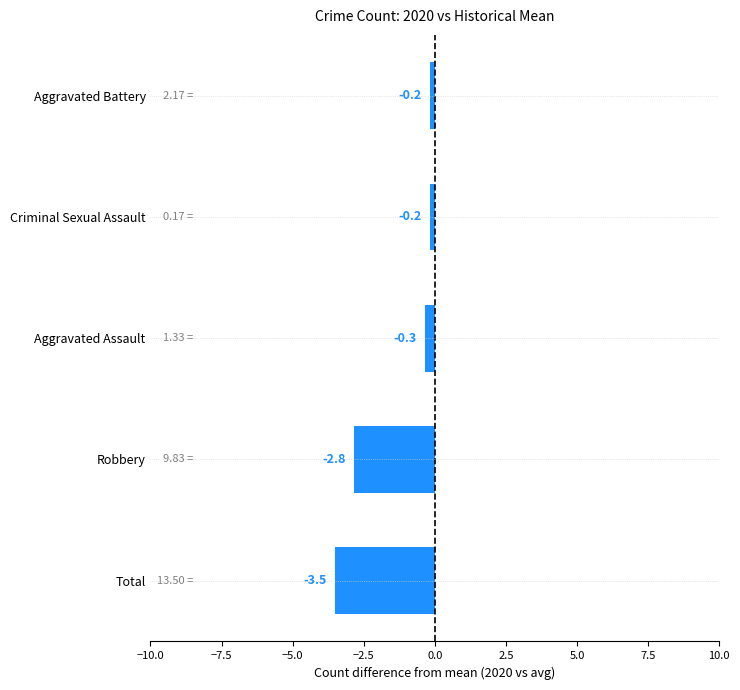

What is the maximum value shown in the chart?

-0.2